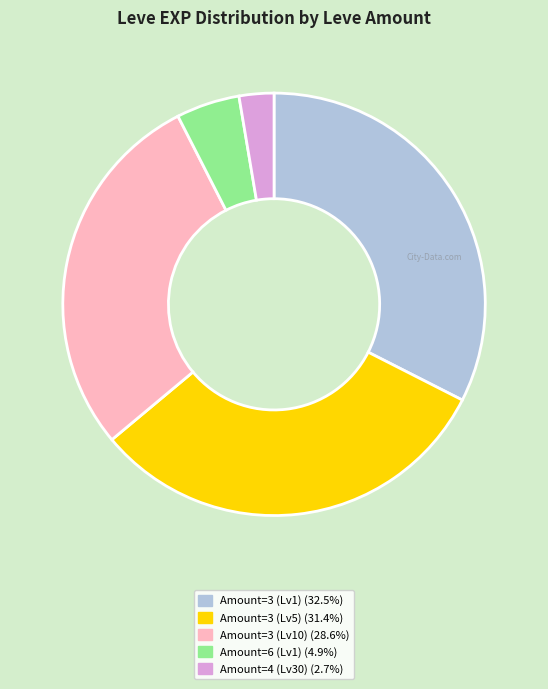

Is there any slice that represents more than half of the pie?

No